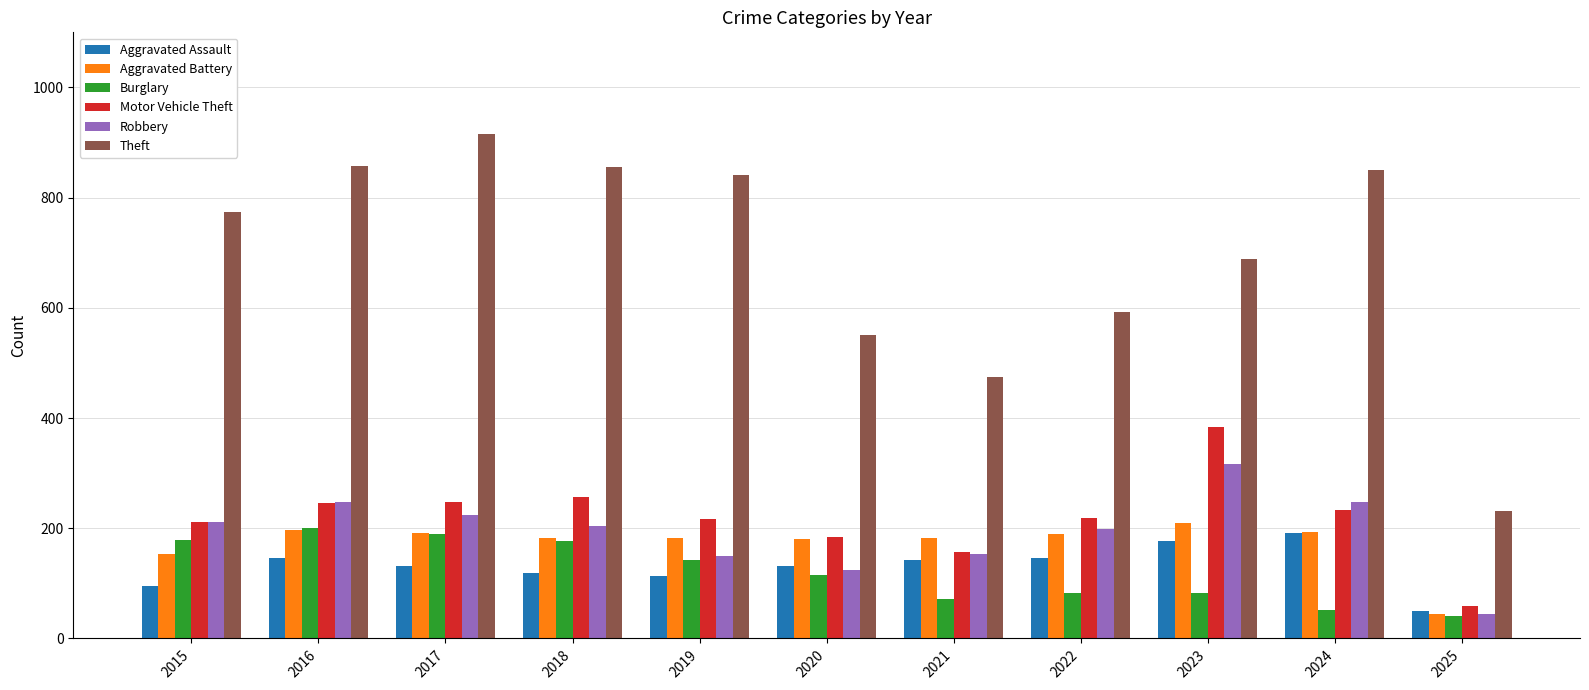

The value of Motor Vehicle Theft at 2023 is 549. True or false?

False